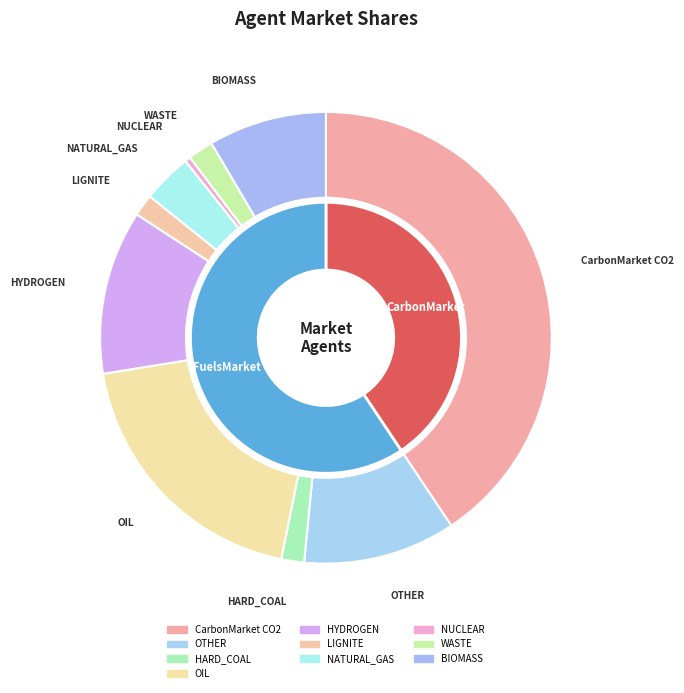

How many segments does this pie chart have?

10